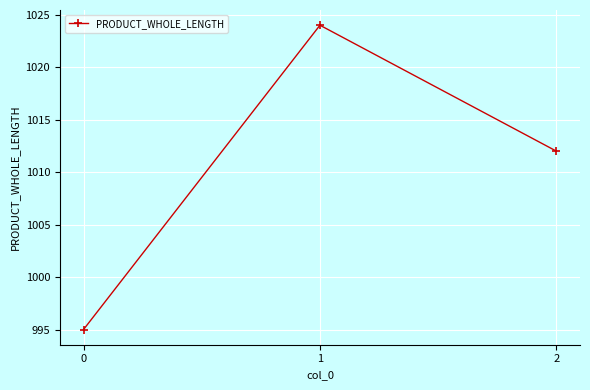

What is the average value?

1010